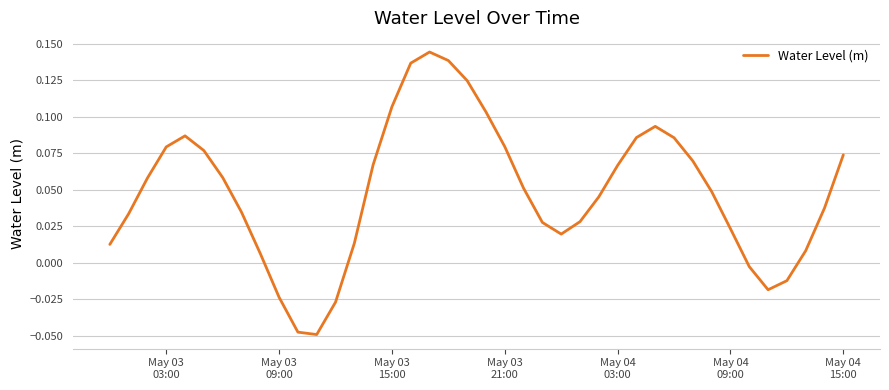

Does the chart display data point markers on the line(s)?

No